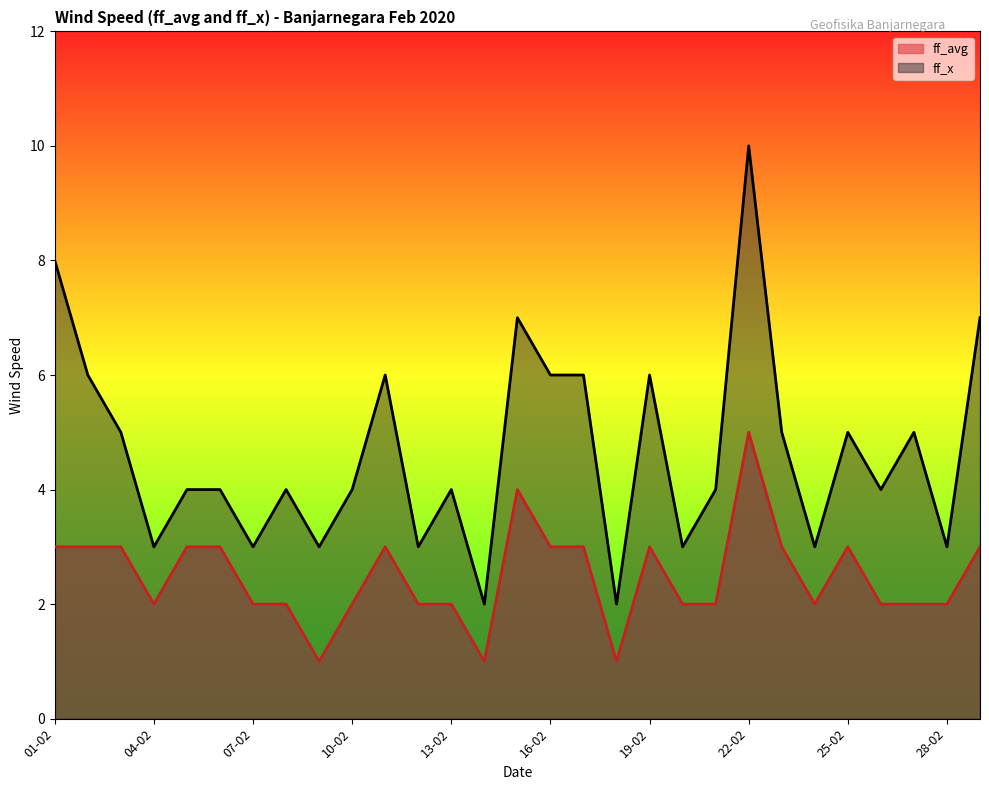

At which label is ff_avg closest to 3?

01-02